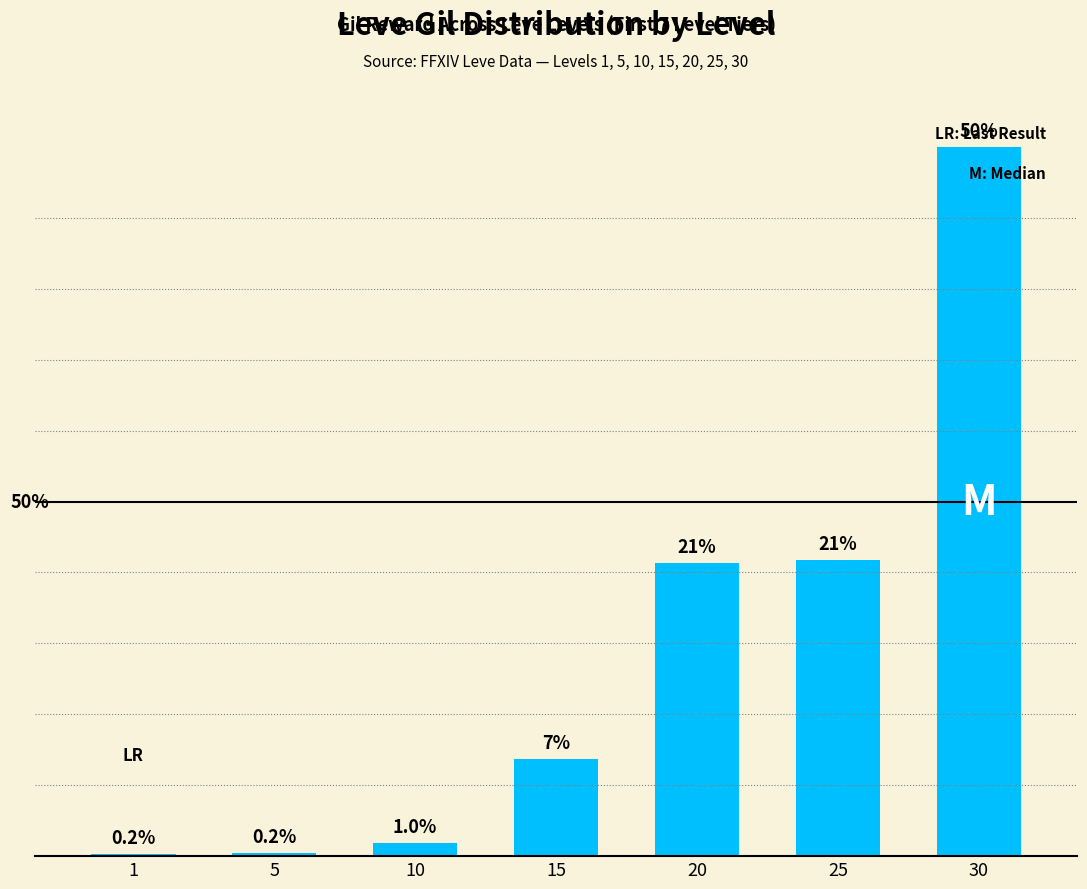

Rank the categories by value from highest to lowest.

30, 25, 20, 15, 10, 5, 1